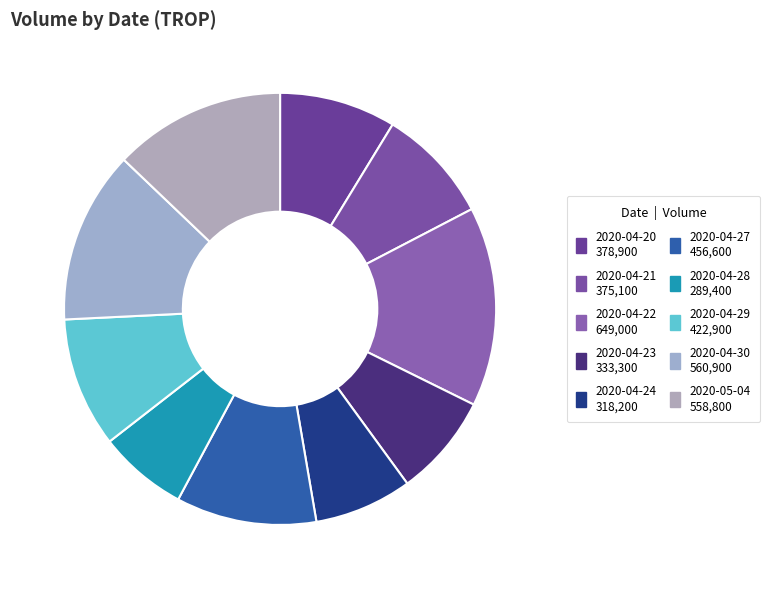

Count the number of slices in the pie.

10